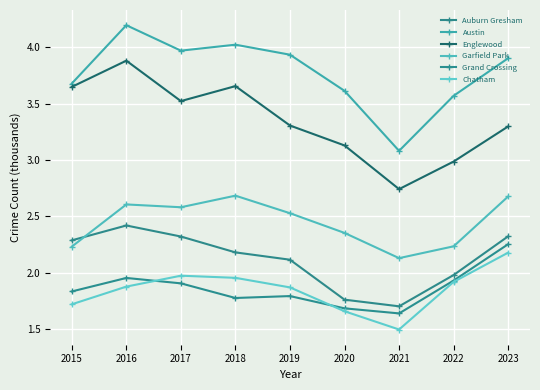

True or false: Garfield Park and Englewood intersect in this chart.

False